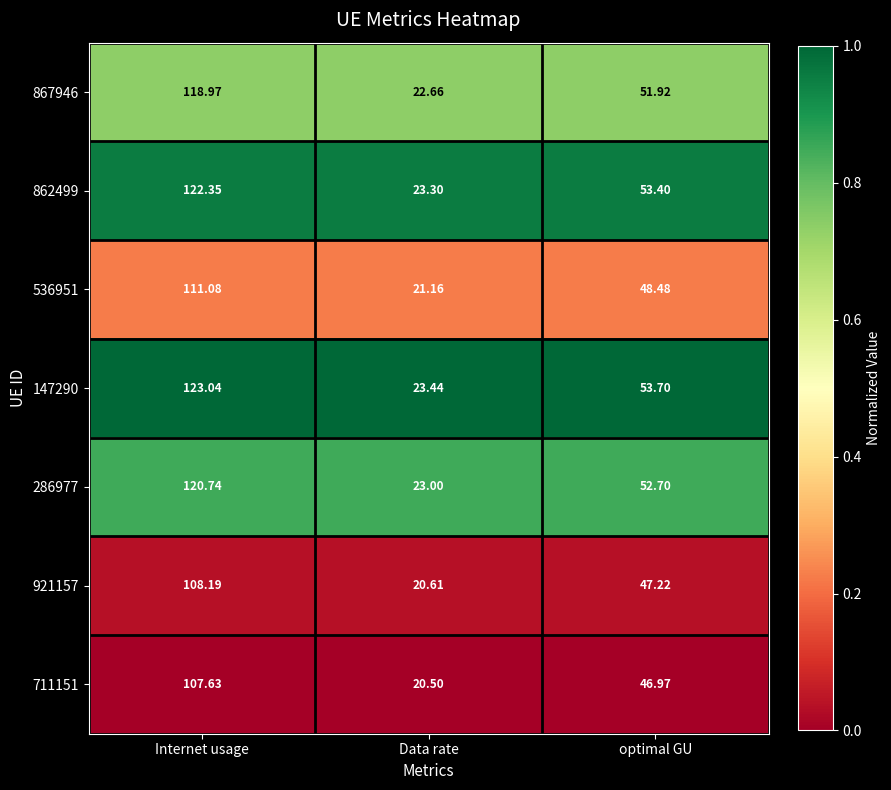

At which category is the sum across all series the highest?

Internet usage